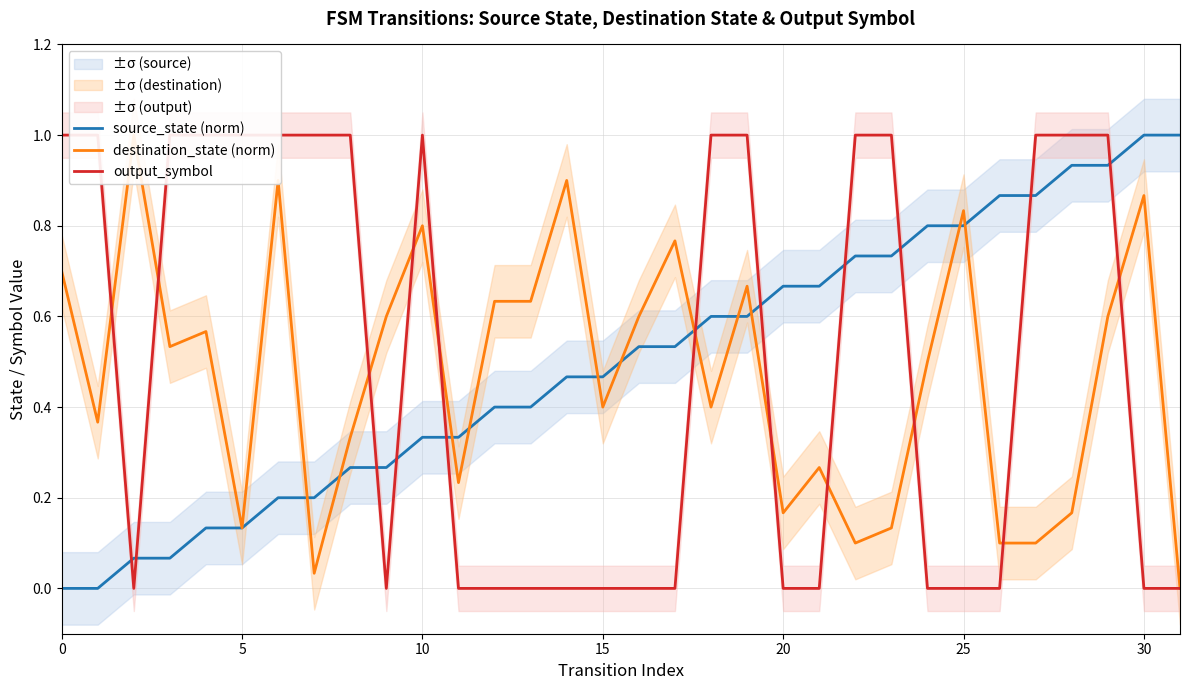

Reading left to right, transcribe all the data shown in this chart.

source_state (norm): 0.0	0.0	0.1	0.1	0.1	0.1	0.2	0.2	0.3	0.3	0.3	0.3	0.4	0.4	0.5	0.5	0.5	0.5	0.6	0.6	0.7	0.7	0.7	0.7	0.8	0.8	0.9	0.9	0.9	0.9	1.0	1.0
destination_state (norm): 0.7	0.4	1.0	0.5	0.6	0.1	0.9	0.0	0.3	0.6	0.8	0.2	0.6	0.6	0.9	0.4	0.6	0.8	0.4	0.7	0.2	0.3	0.1	0.1	0.5	0.8	0.1	0.1	0.2	0.6	0.9	0.0
output_symbol: 1.0	1.0	0.0	1.0	1.0	1.0	1.0	1.0	1.0	0.0	1.0	0.0	0.0	0.0	0.0	0.0	0.0	0.0	1.0	1.0	0.0	0.0	1.0	1.0	0.0	0.0	0.0	1.0	1.0	1.0	0.0	0.0